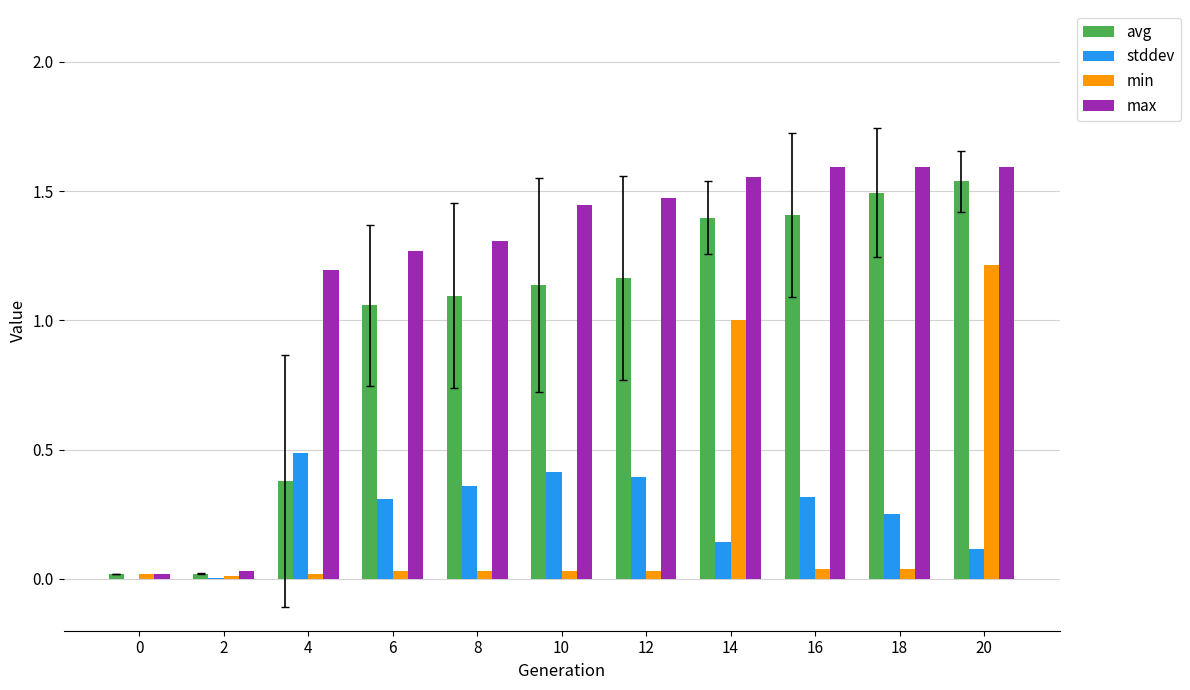

At which label does max first exceed 1?

4